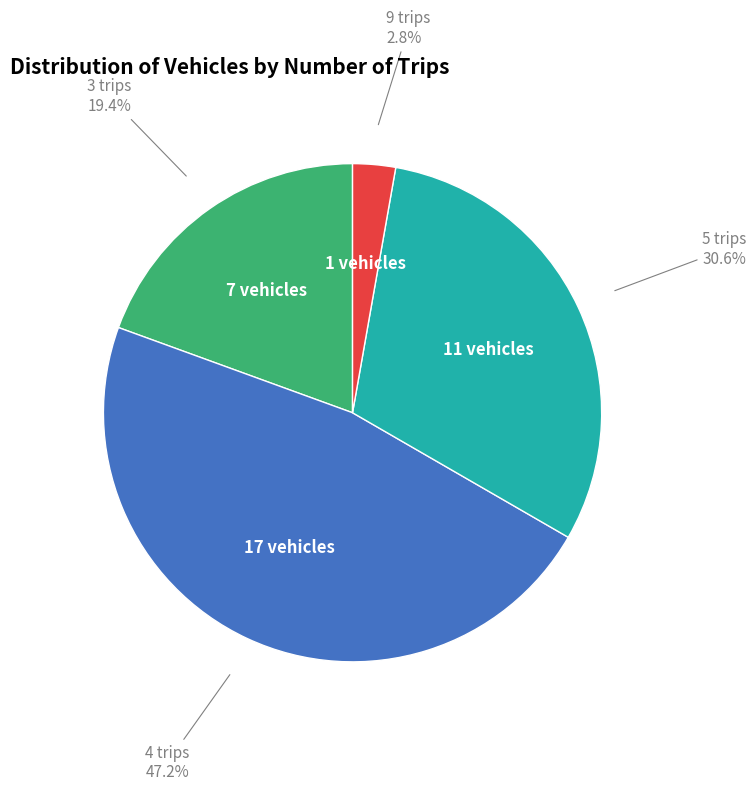

Is there a majority slice in this chart?

No